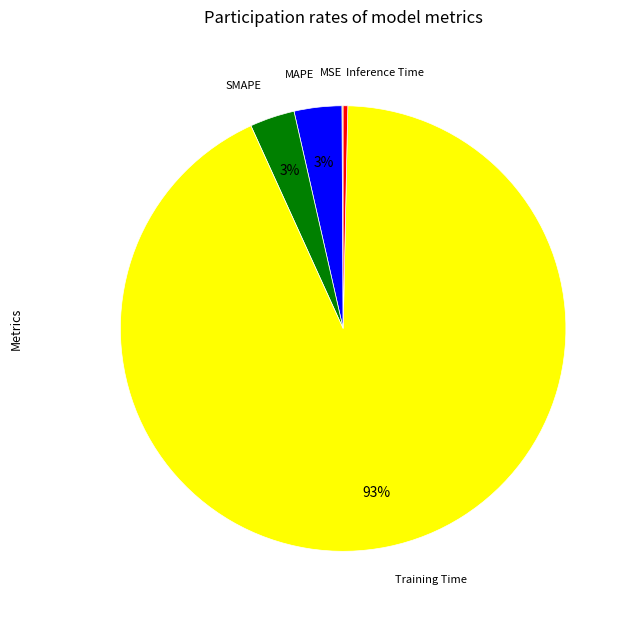

To the nearest percent, what is the average slice percentage?

20%